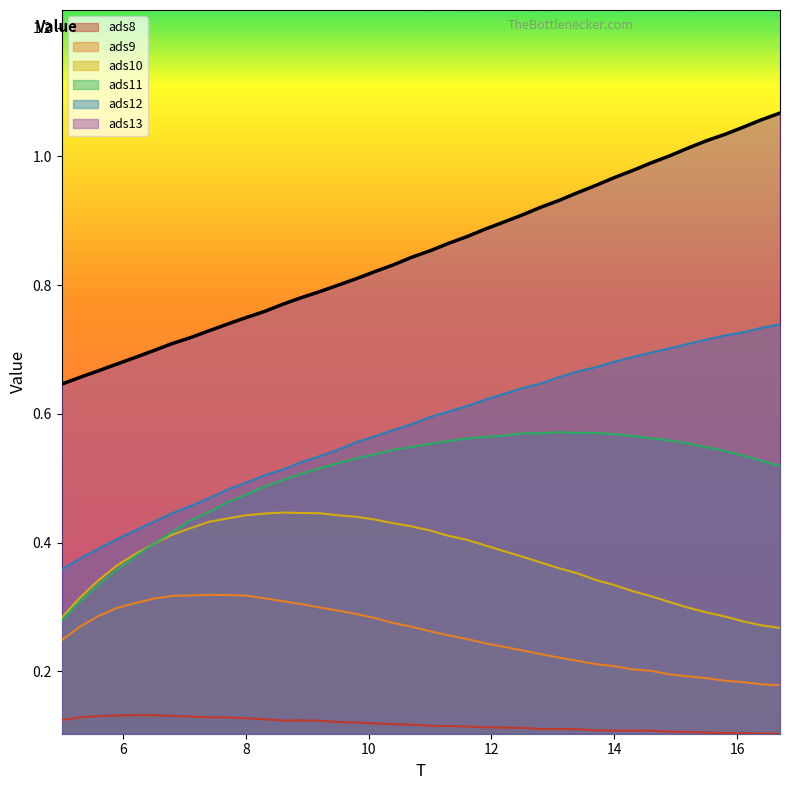

What is the sum of all ads8 values?

4.7